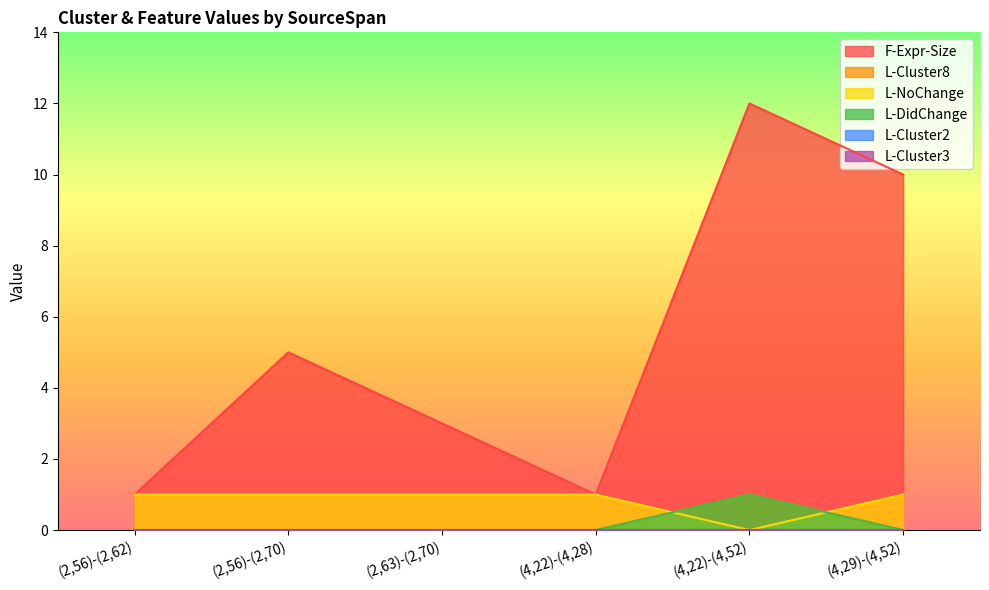

Which label corresponds to the smallest value in the chart?

(2,56)-(2,62)